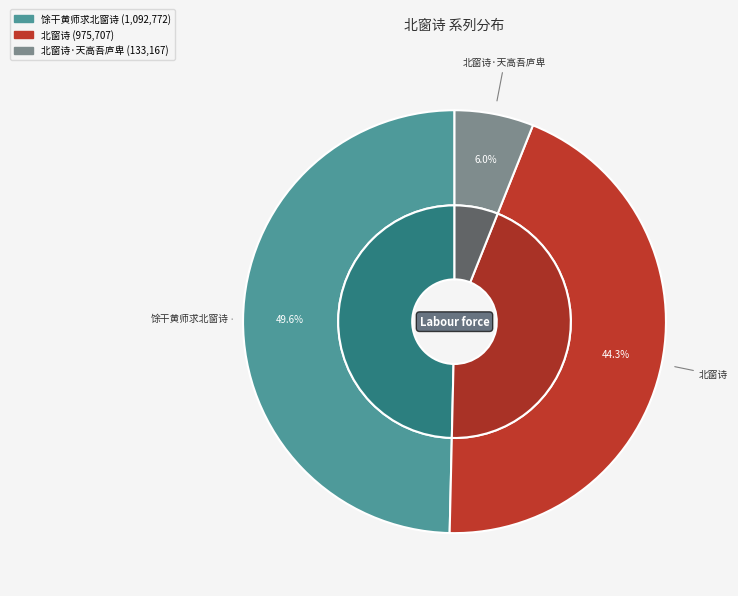

Which category has the biggest portion of the pie?

馀干黄师求北窗诗